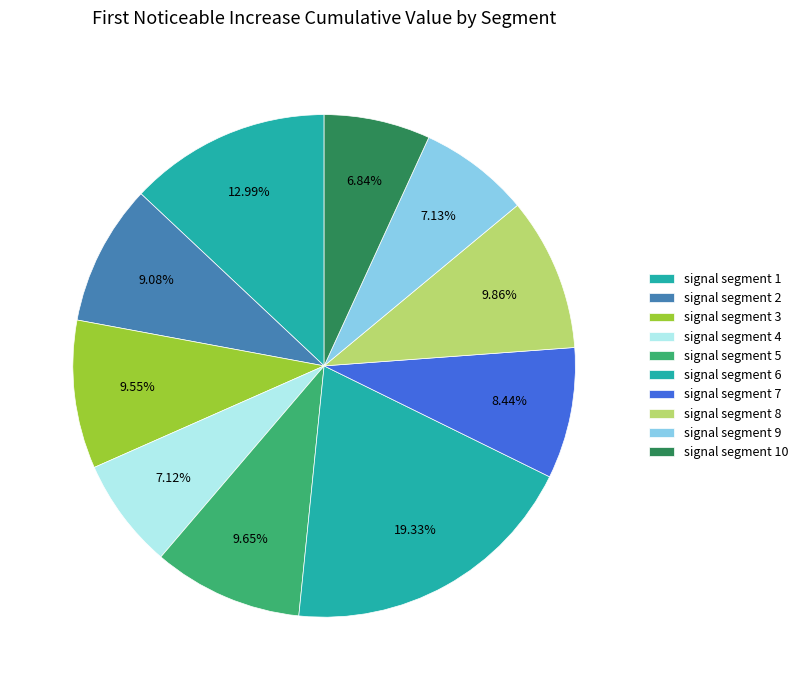

Count the number of slices in the pie.

10